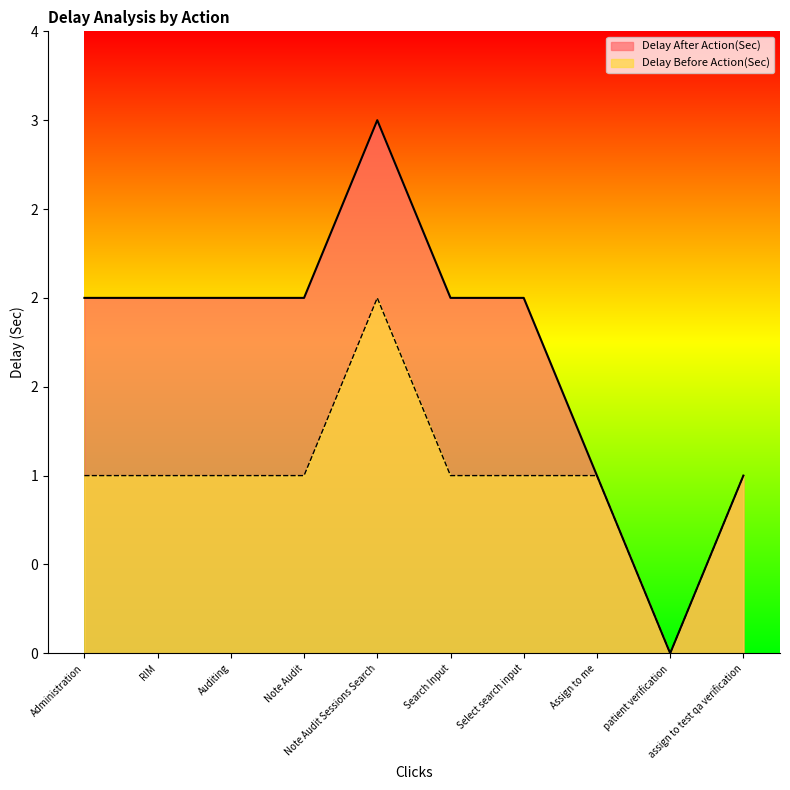

At which category is the sum across all series the highest?

Note Audit Sessions Search